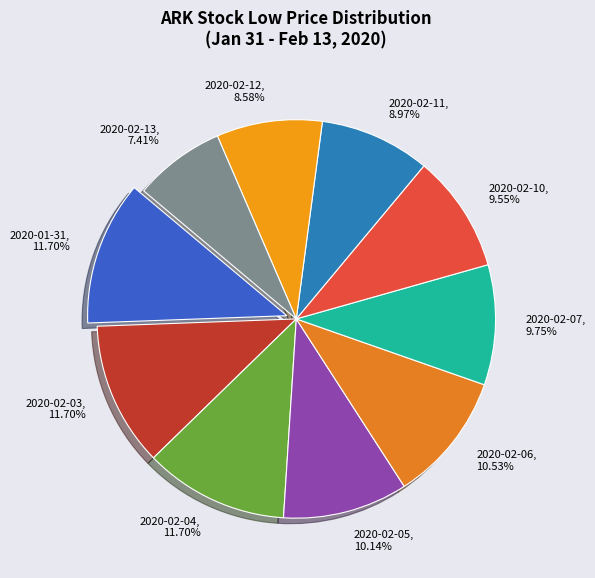

To the nearest percent, what is the difference between the 2020-02-13 and 2020-02-07 slice percentages?

2%